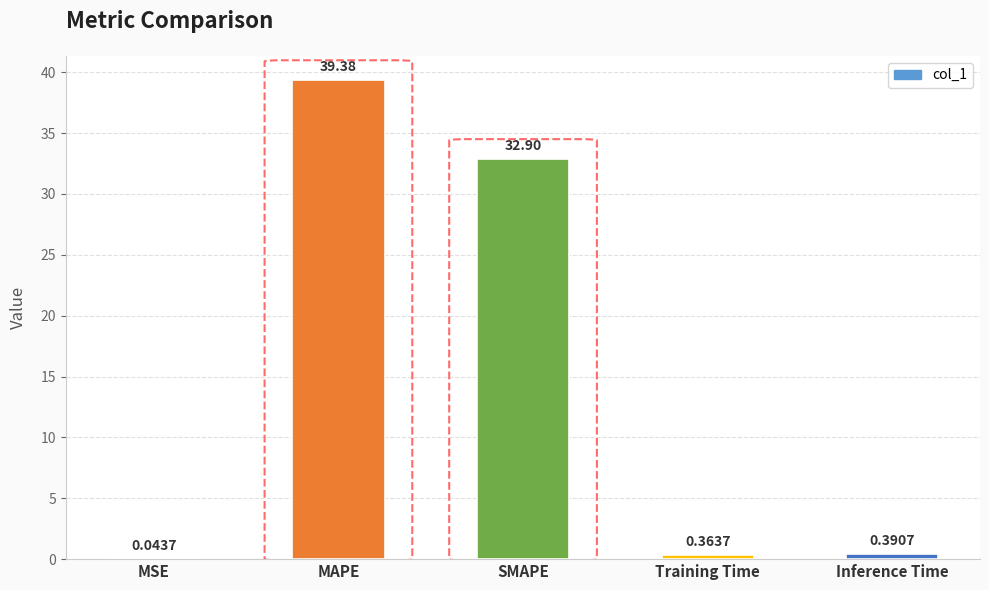

How many series are shown in this chart?

1